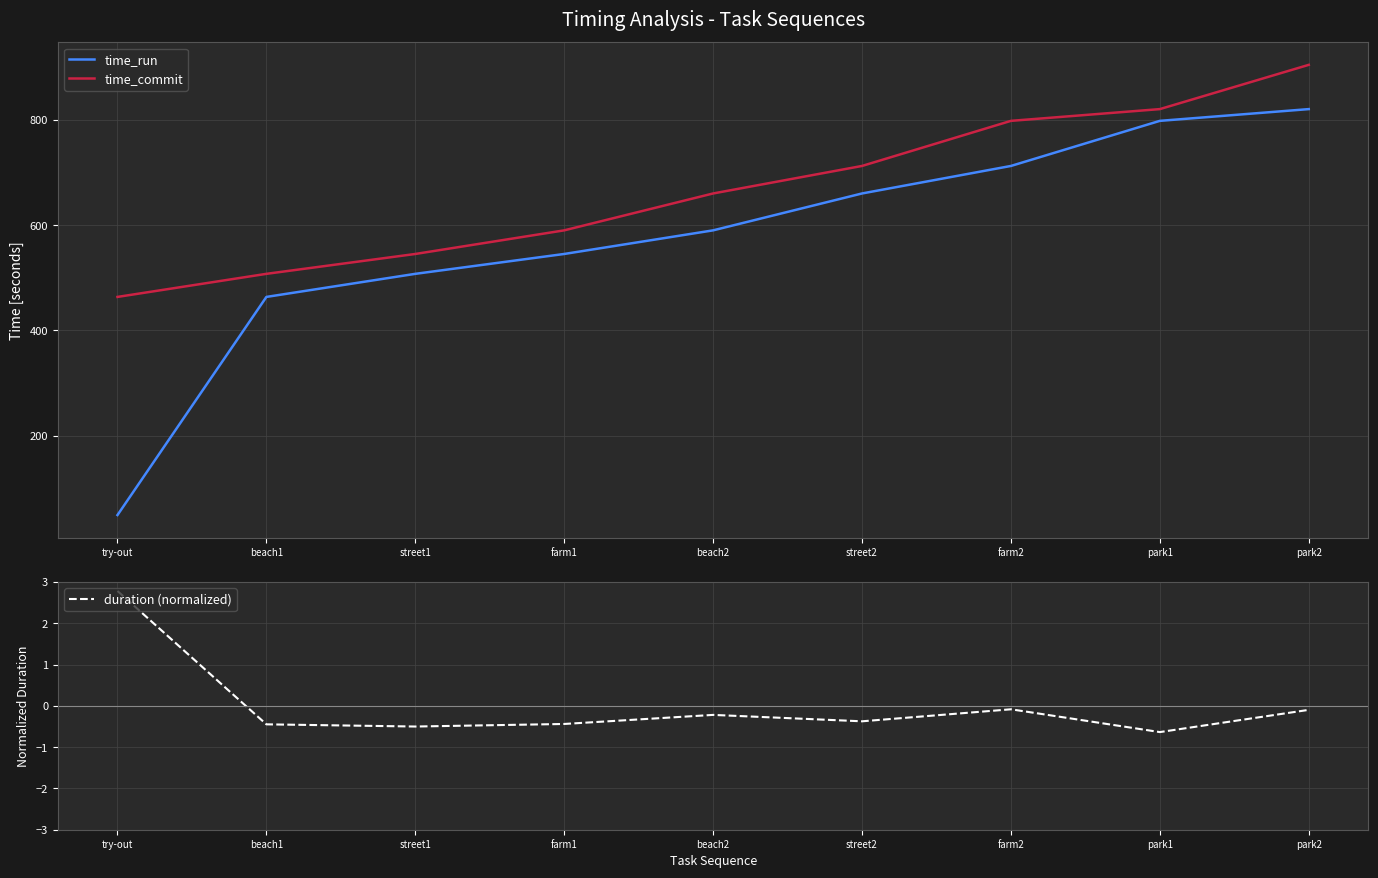

What is the label of the 9th point from the left?

park2